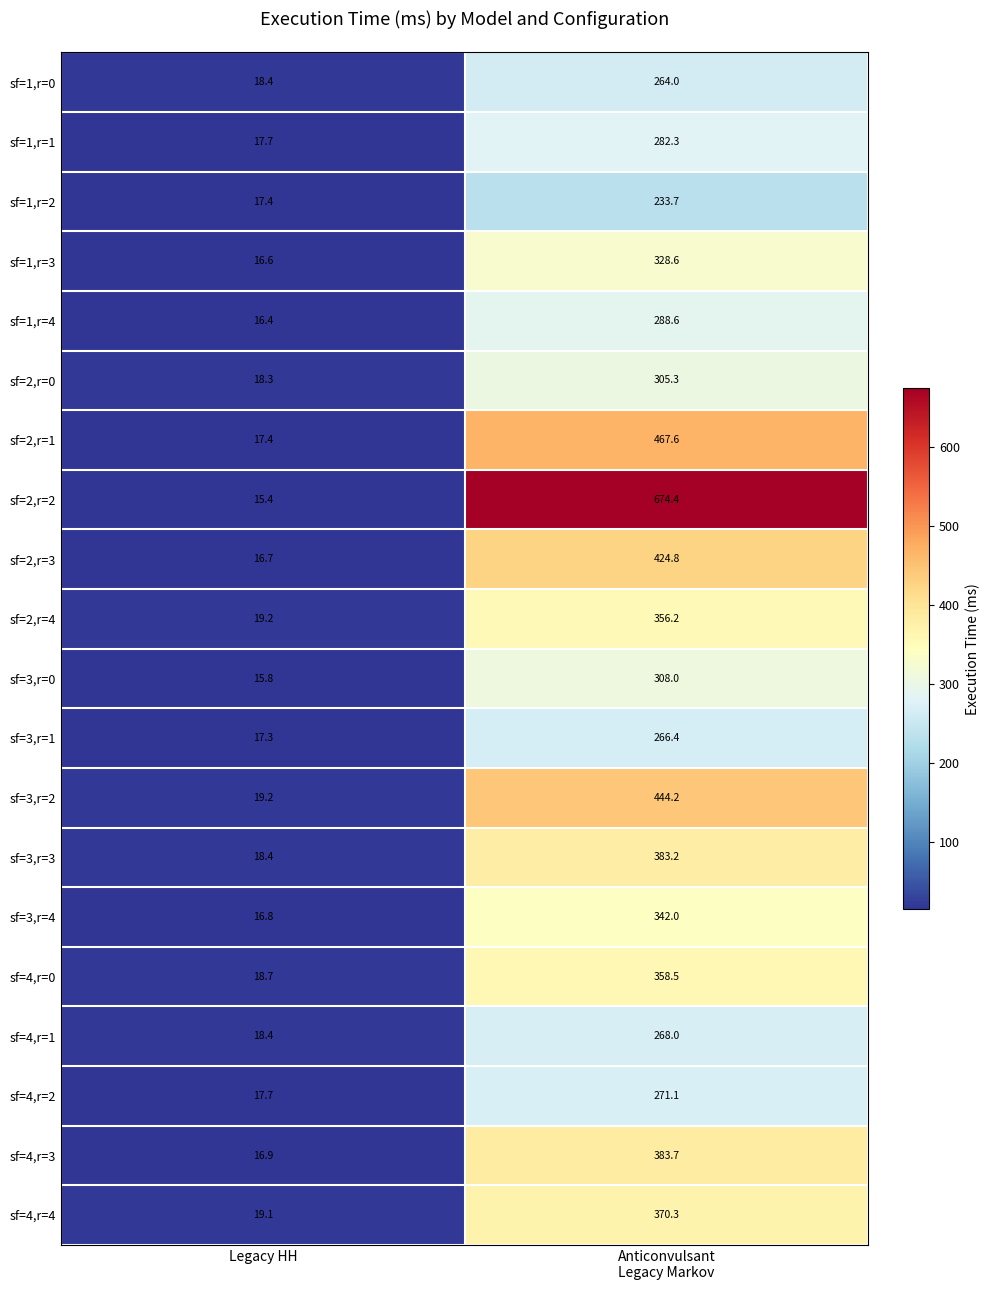

What is the difference between the highest and lowest values at Legacy HH?

3.8